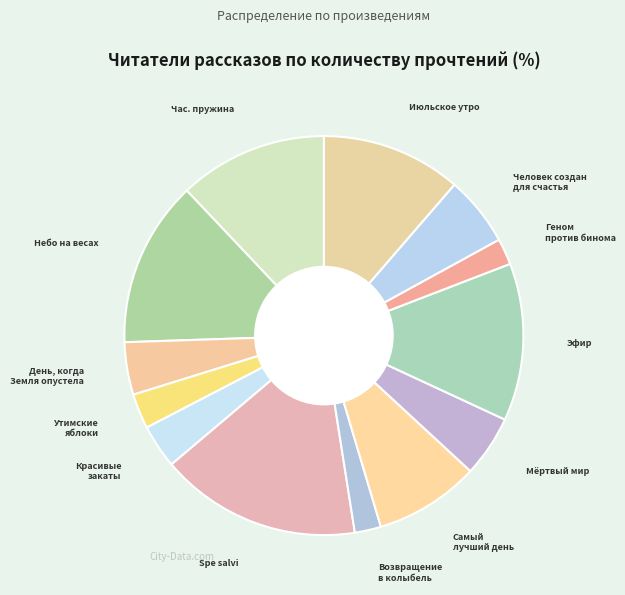

How many segments does this pie chart have?

13